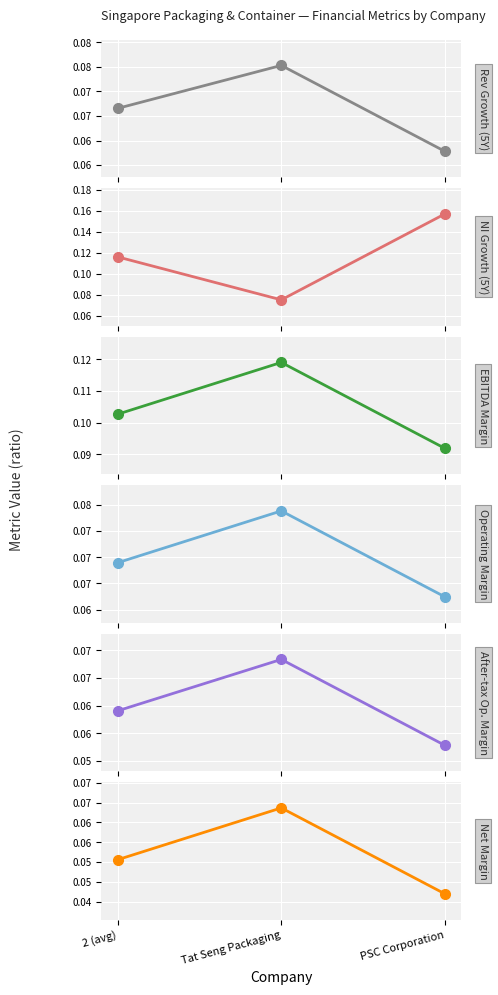

What position from the left is PSC Corporation?

3